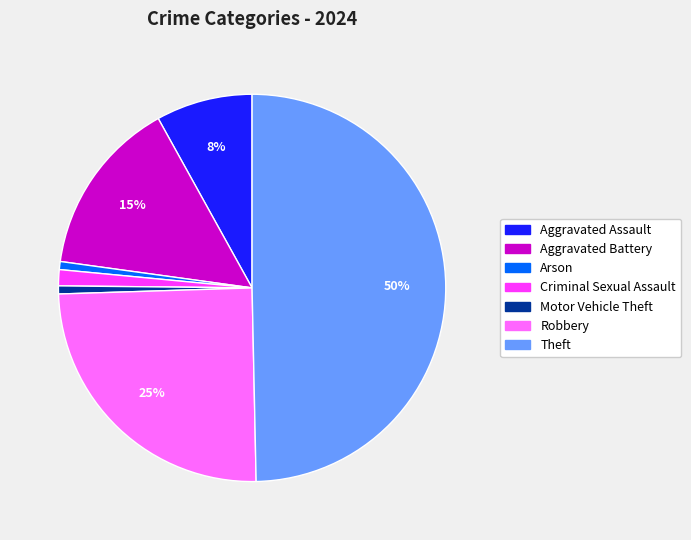

To the nearest percent, what percentage of the pie is Aggravated Battery?

15%